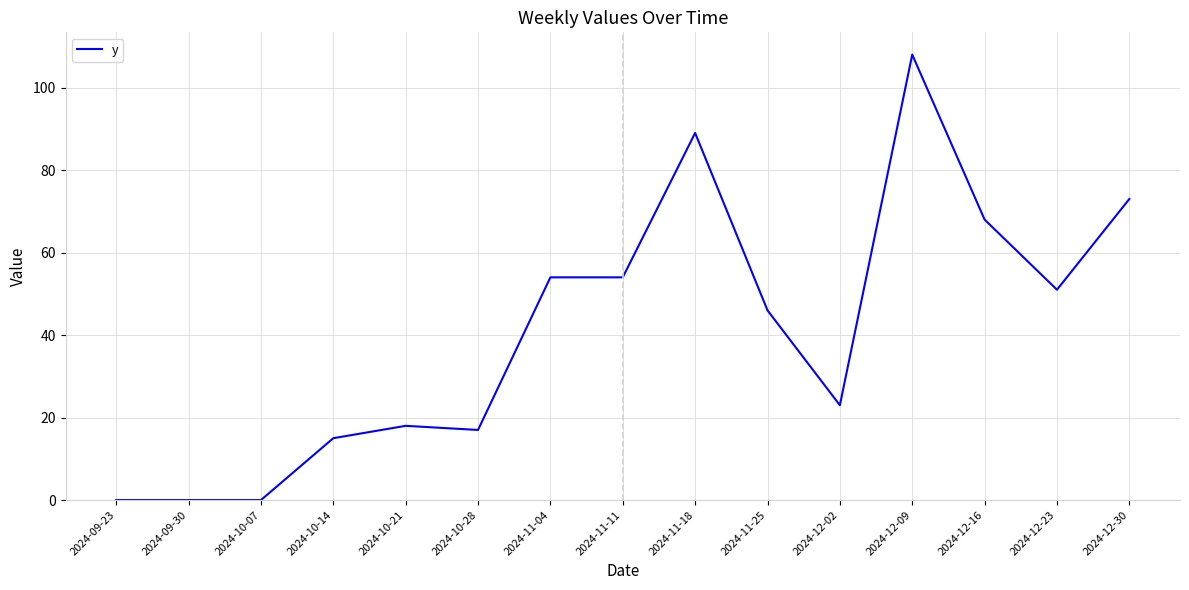

At which category does the chart reach its peak across all series?

2024-12-09